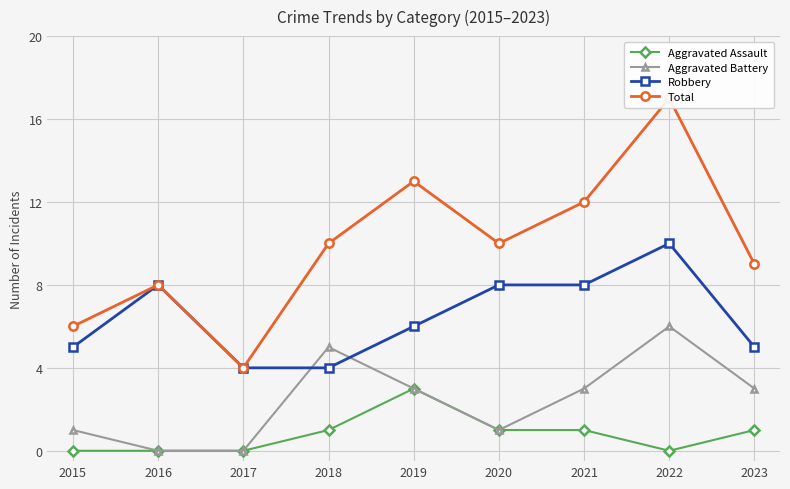

At which category is the sum across all series the highest?

2022